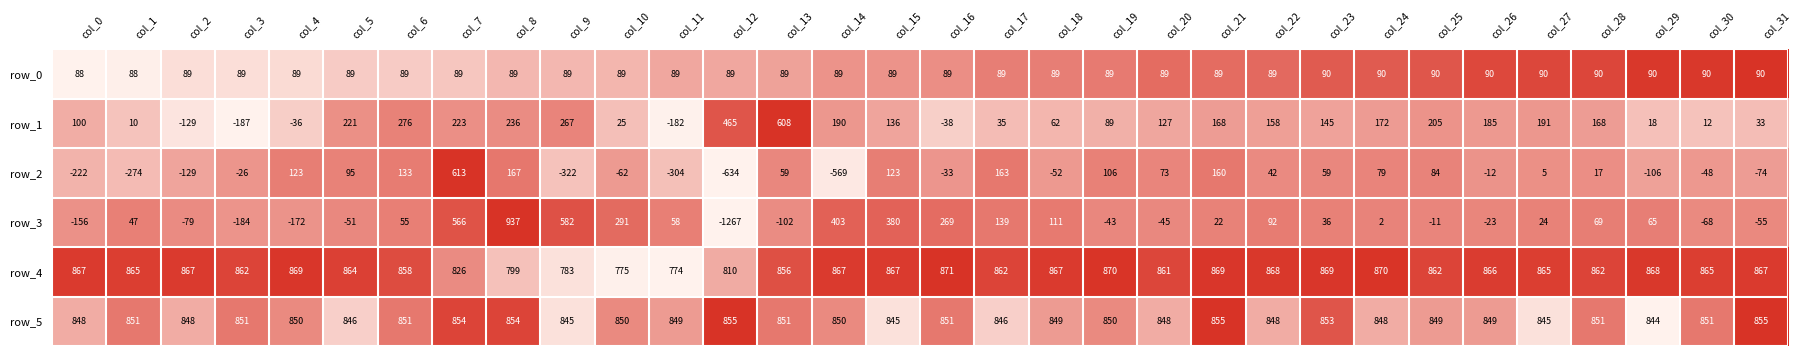

True or false: row_1 has a value of -332 at col_3.

False